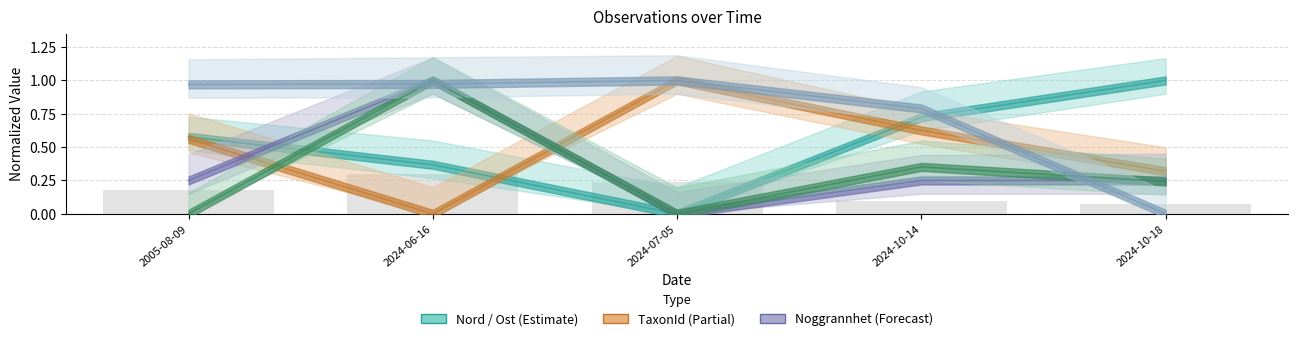

What position from the right is 2024-10-18?

1